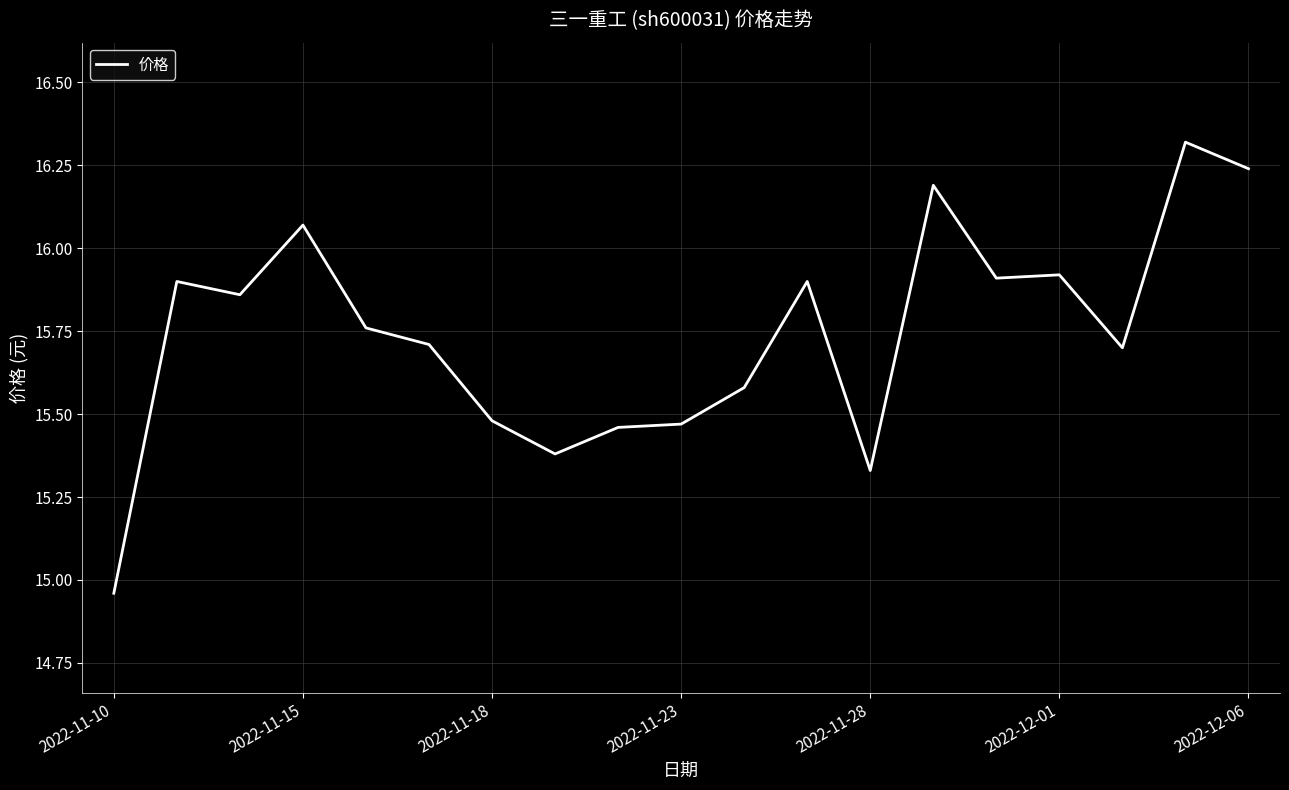

What is the difference between the maximum and minimum values?

1.4